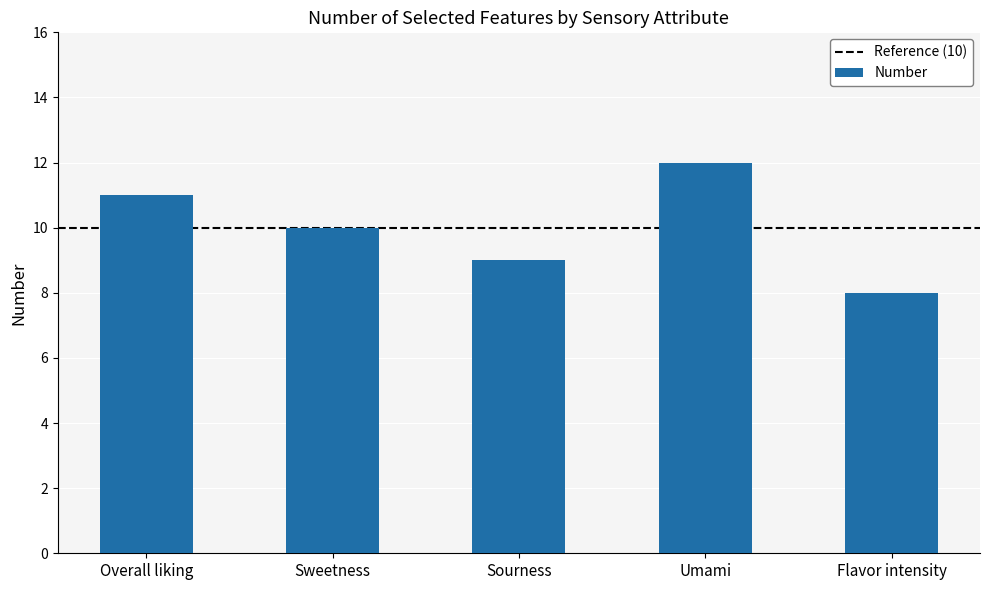

Reading left to right, transcribe all the data shown in this chart.

Overall liking=11	Sweetness=10	Sourness=9	Umami=12	Flavor intensity=8